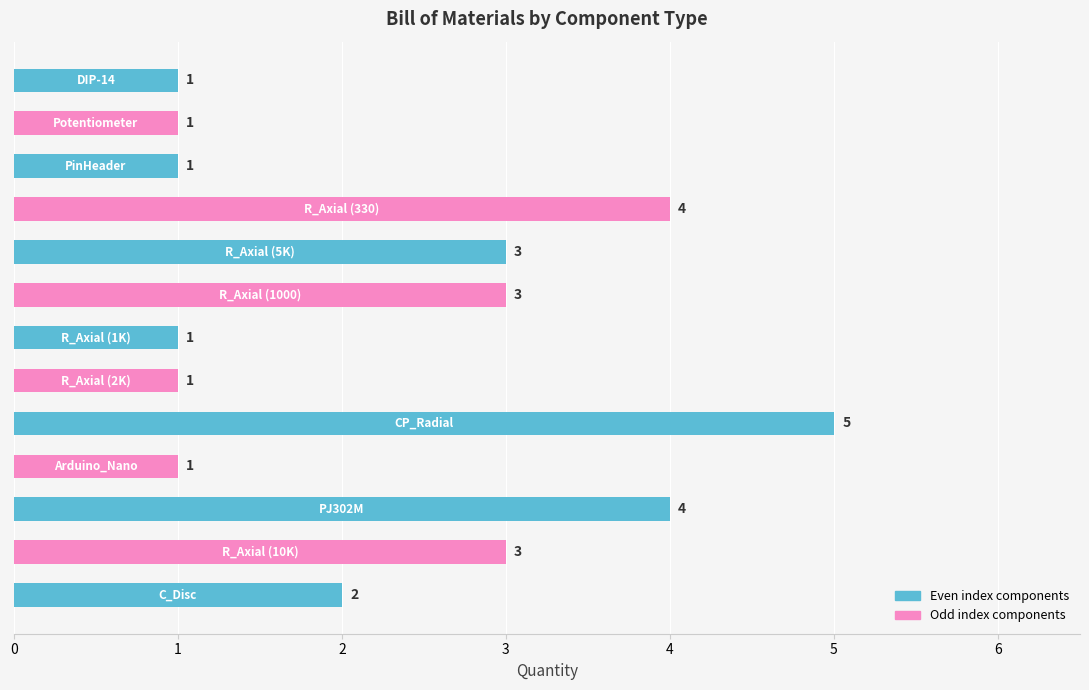

What is the maximum value shown in the chart?

5